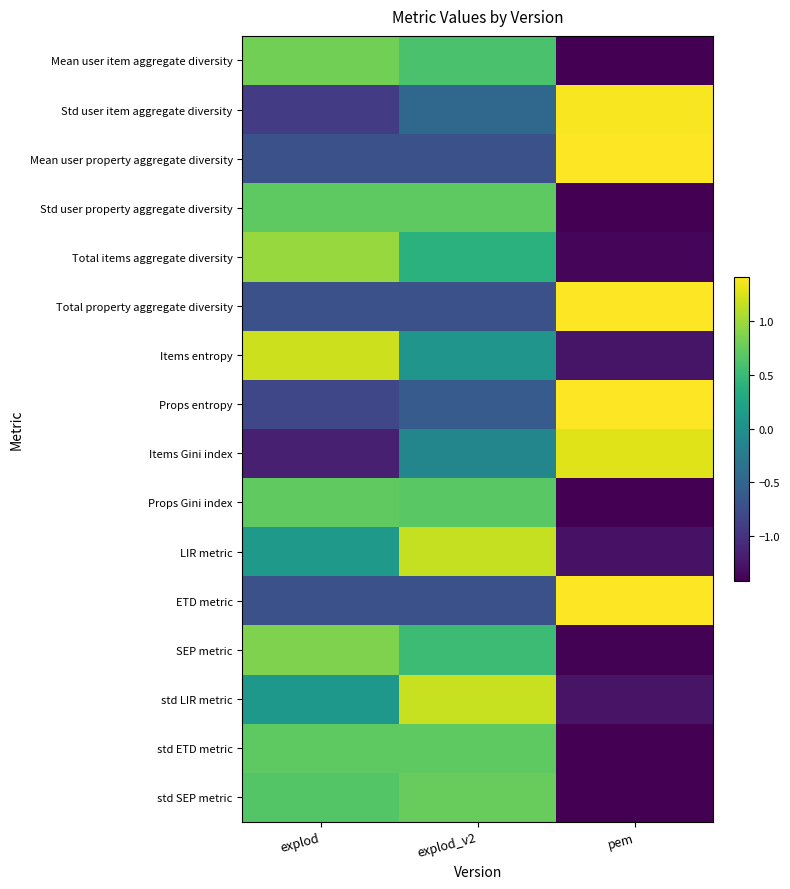

At which category is the sum across all series the highest?

explod_v2